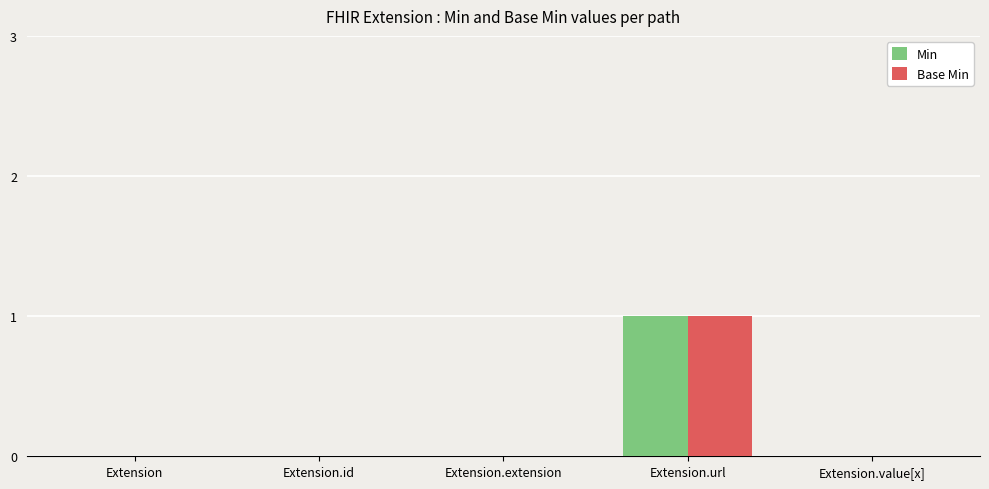

Which label corresponds to the largest value in the chart?

Extension.url